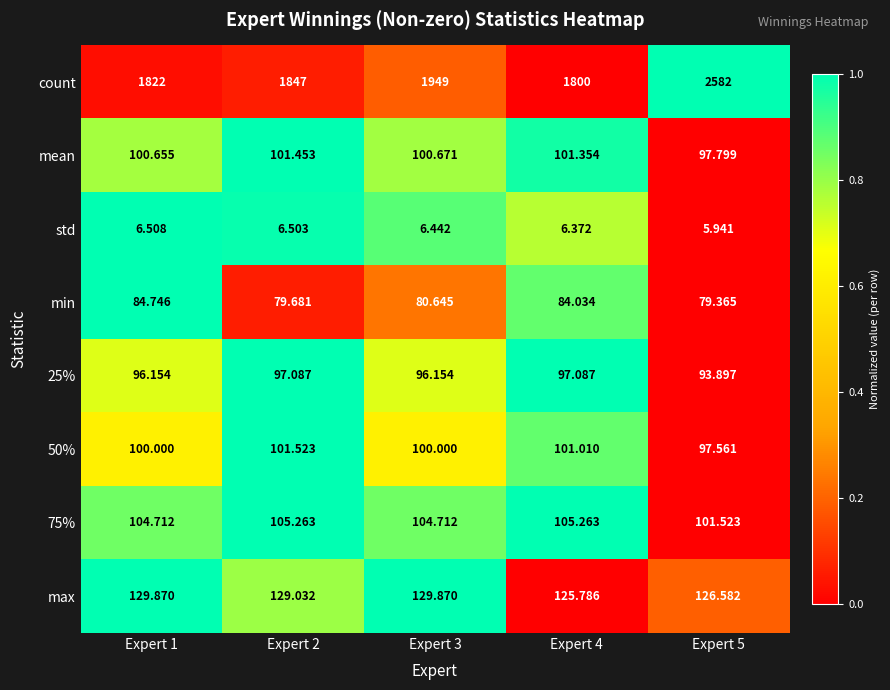

Rank the series at Expert 2 from lowest to highest value.

std, min, 25%, mean, 50%, 75%, max, count